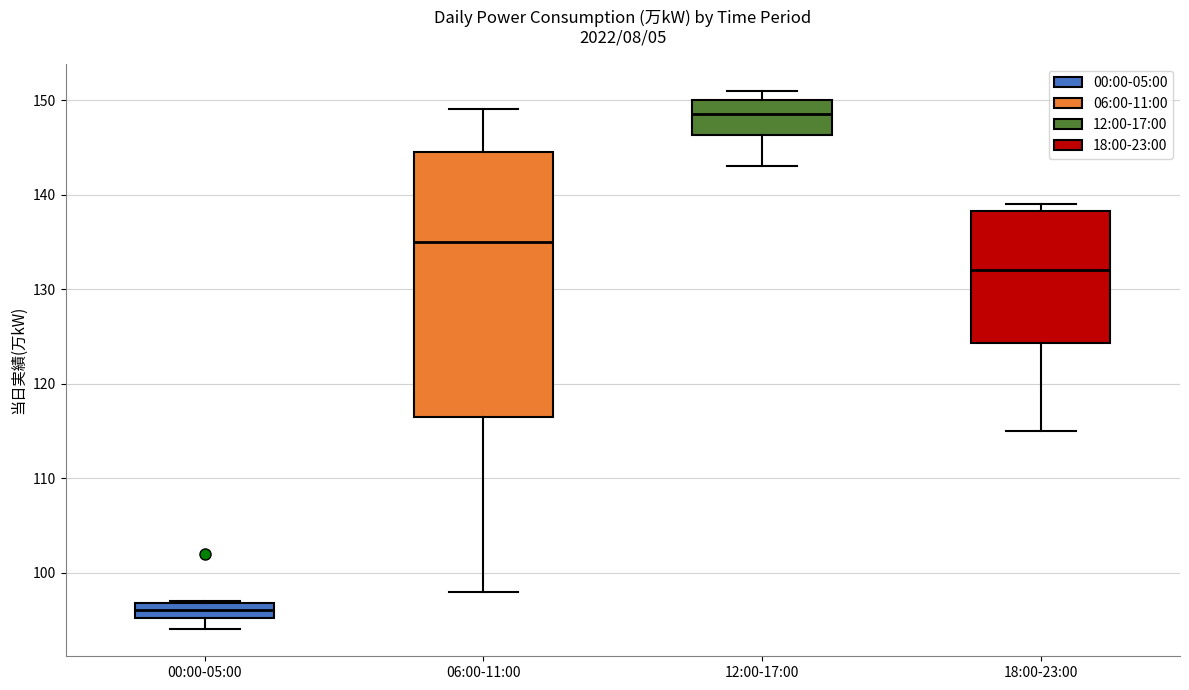

Reading left to right, transcribe this box plot: for each box, give where its median line is, the range the box spans, and where its two whiskers end, as read against the y-axis. The values are not printed on the chart, so give them approximately, as read against the axis.

00:00-05:00: median 96, box 95 to 97, whiskers 94 to 97
06:00-11:00: median 135, box 117 to 145, whiskers 98 to 149
12:00-17:00: median 149, box 146 to 150, whiskers 143 to 151
18:00-23:00: median 132, box 124 to 138, whiskers 115 to 139